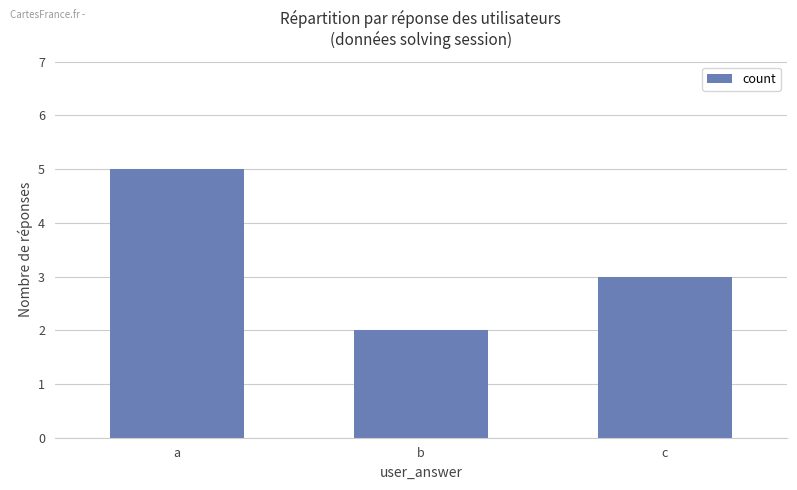

Where is the data nearest to the value 3?

c